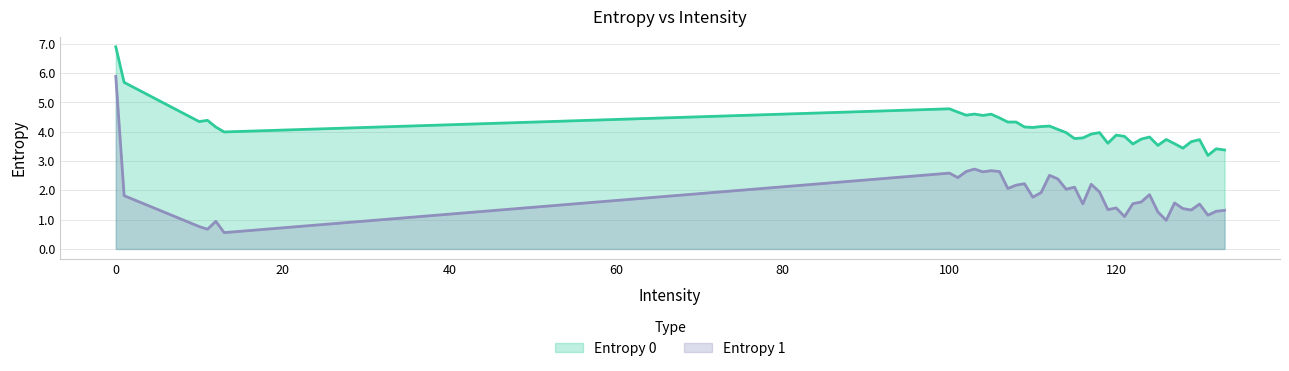

True or false: Entropy 1 has a value of 0.5 at 127.

False